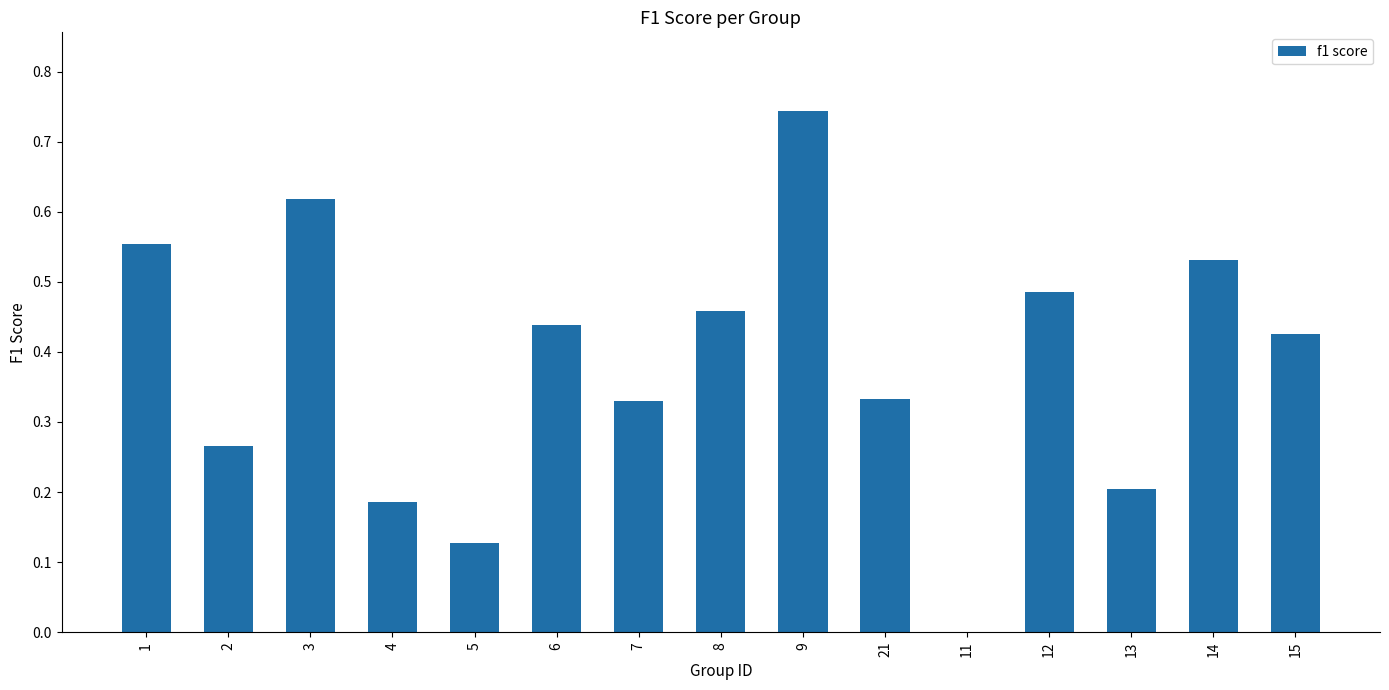

What is the sum of the values at 1 and 3?

1.2